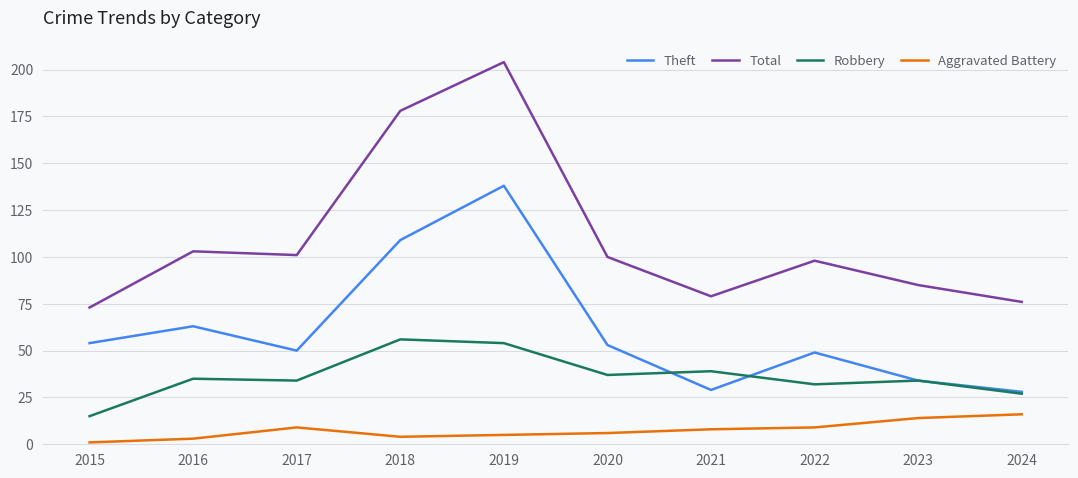

Rank the series by their maximum value, from highest to lowest.

Total, Theft, Robbery, Aggravated Battery